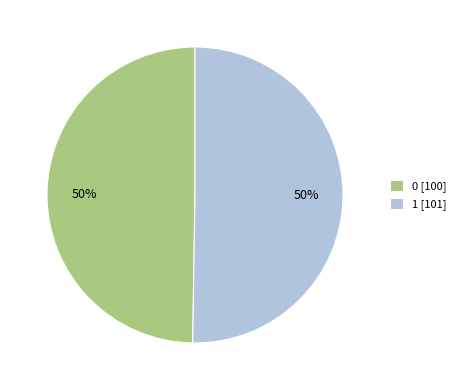

To the nearest percent, what is the combined percentage of 0 and 1?

100%